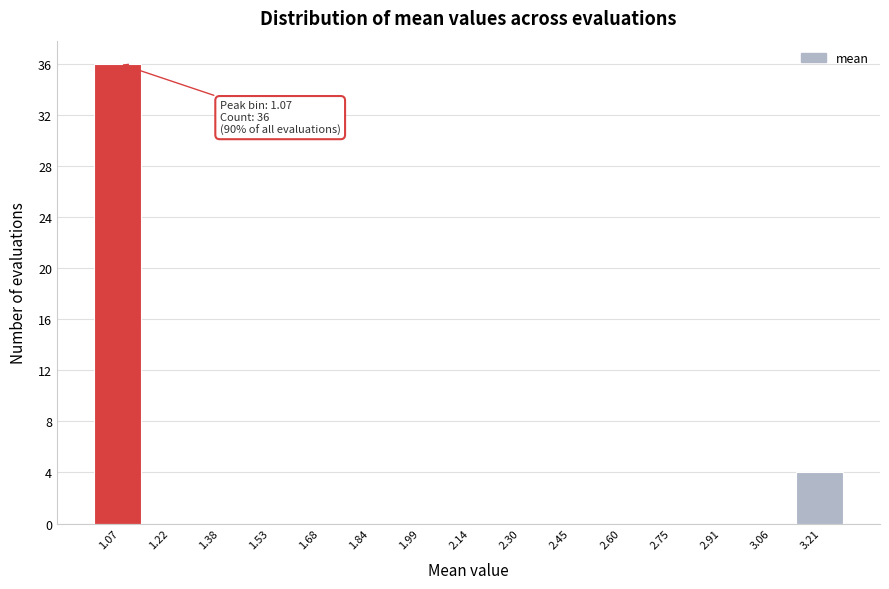

Reading right to left, extract all data points from this chart.

3.21=4	3.06=0	2.91=0	2.75=0	2.60=0	2.45=0	2.30=0	2.14=0	1.99=0	1.84=0	1.68=0	1.53=0	1.38=0	1.22=0	1.07=36